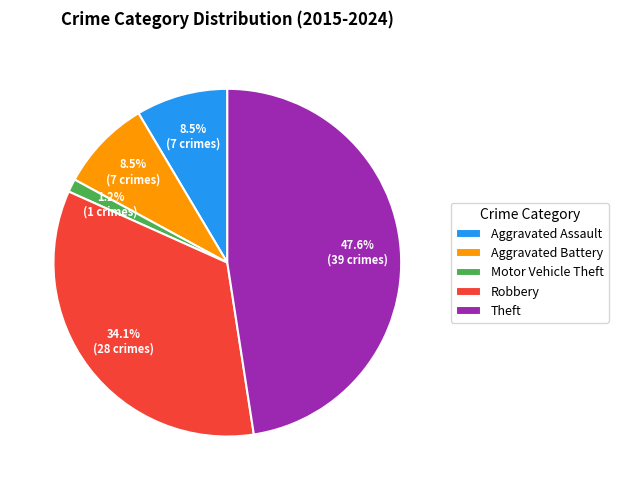

To the nearest percent, what is the combined percentage of Aggravated Battery and Theft?

56%